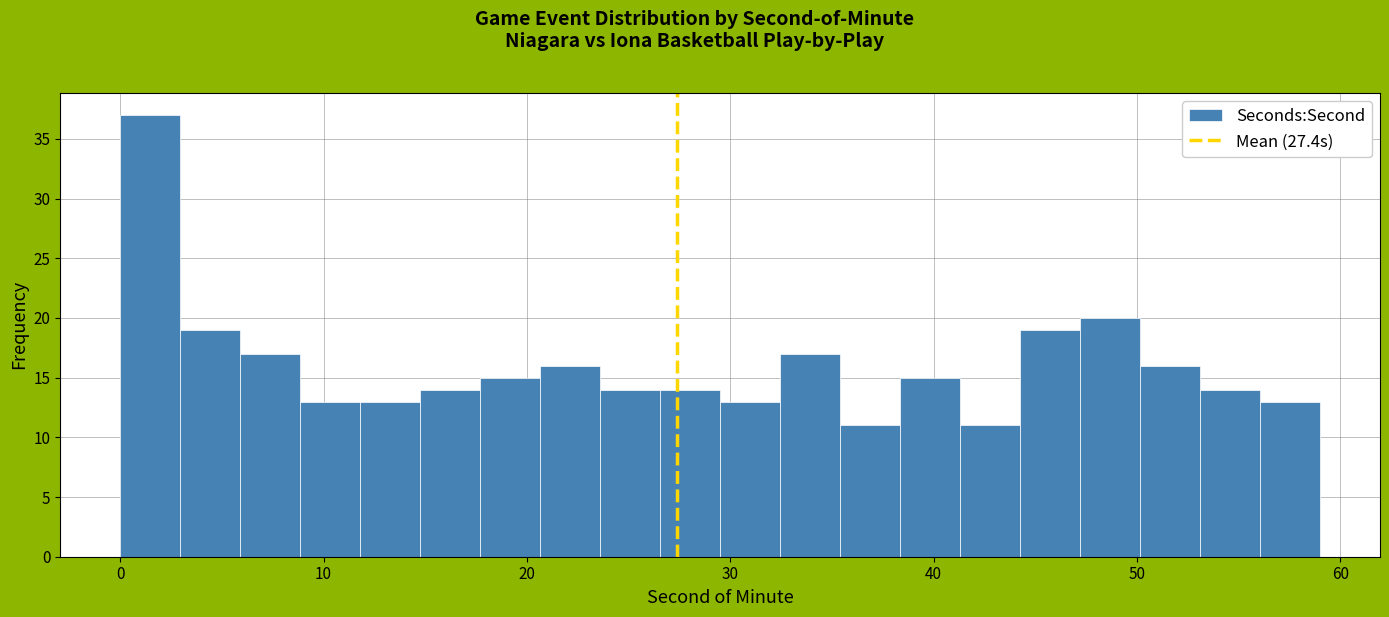

Around what value on the x-axis is the tallest bar? Give the approximate position of its centre, as read against the axis.

1